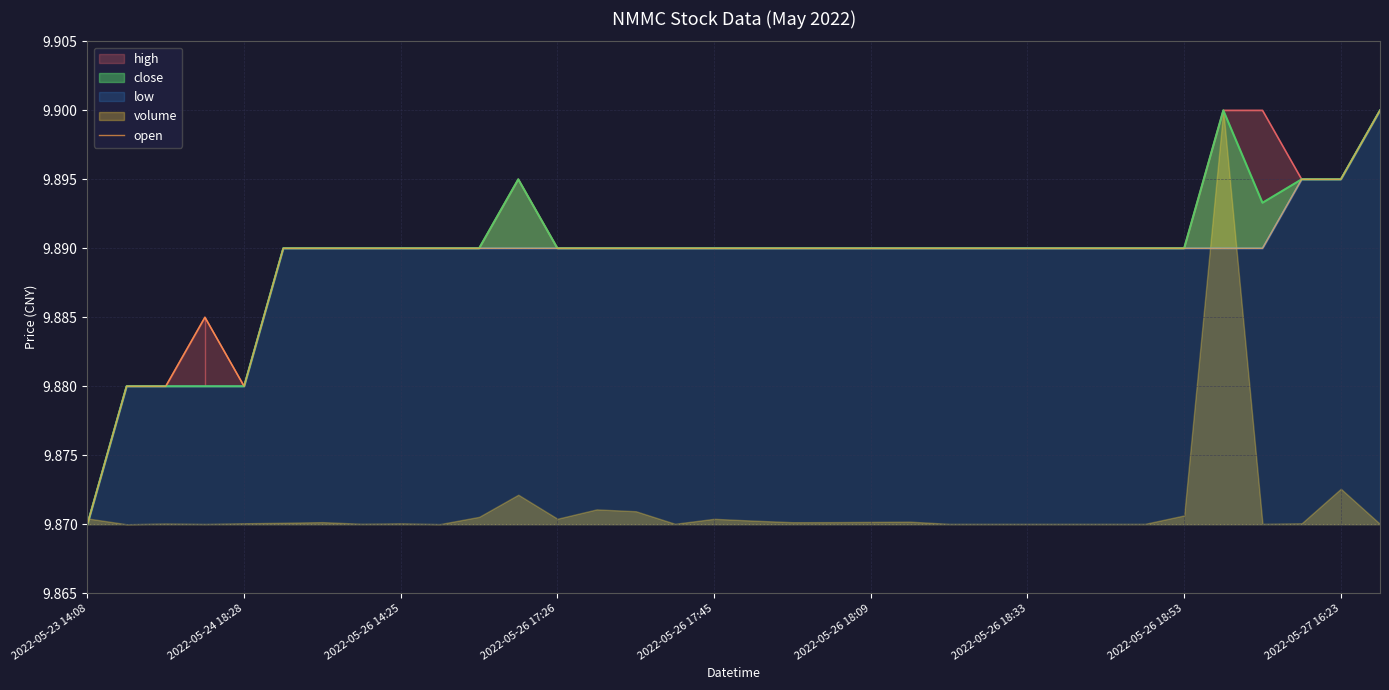

How many lines are shown in the chart?

1